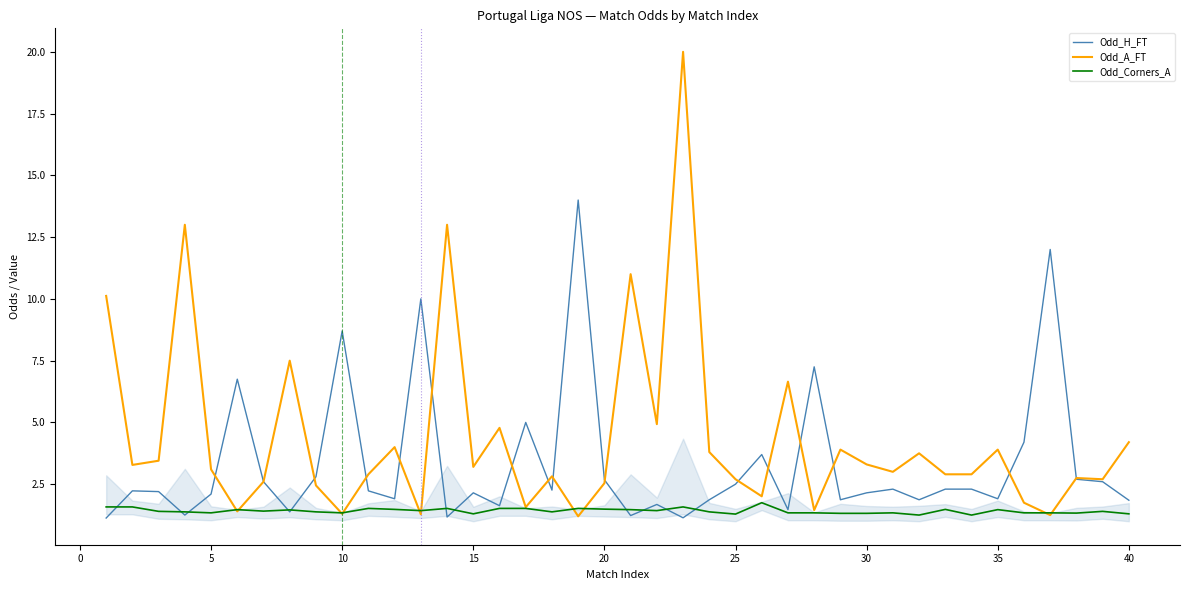

What is the minimum value for Odd_A_FT?

1.2